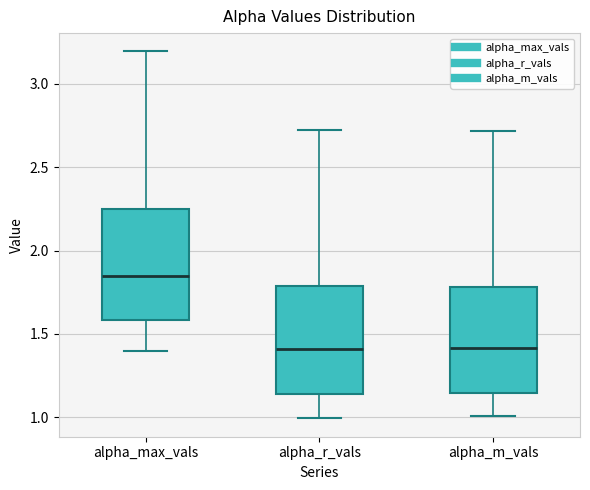

Reading left to right, read every box against the y-axis: the position of its median line, the range the box covers, and the ends of its whiskers. The values are not printed on the chart, so give them approximately, as read against the axis.

alpha_max_vals: median 1.85, box 1.60 to 2.25, whiskers 1.40 to 3.20
alpha_r_vals: median 1.40, box 1.15 to 1.80, whiskers 1.00 to 2.75
alpha_m_vals: median 1.40, box 1.15 to 1.80, whiskers 1.00 to 2.70